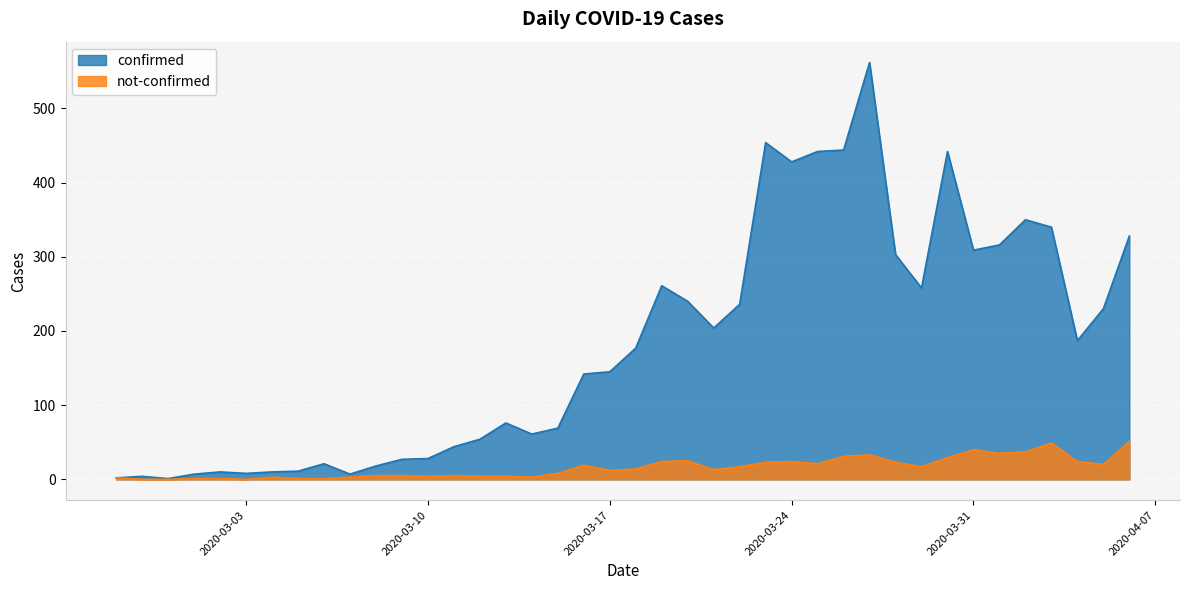

Which has a higher value, 2020-03-17 or 2020-03-08?

2020-03-17